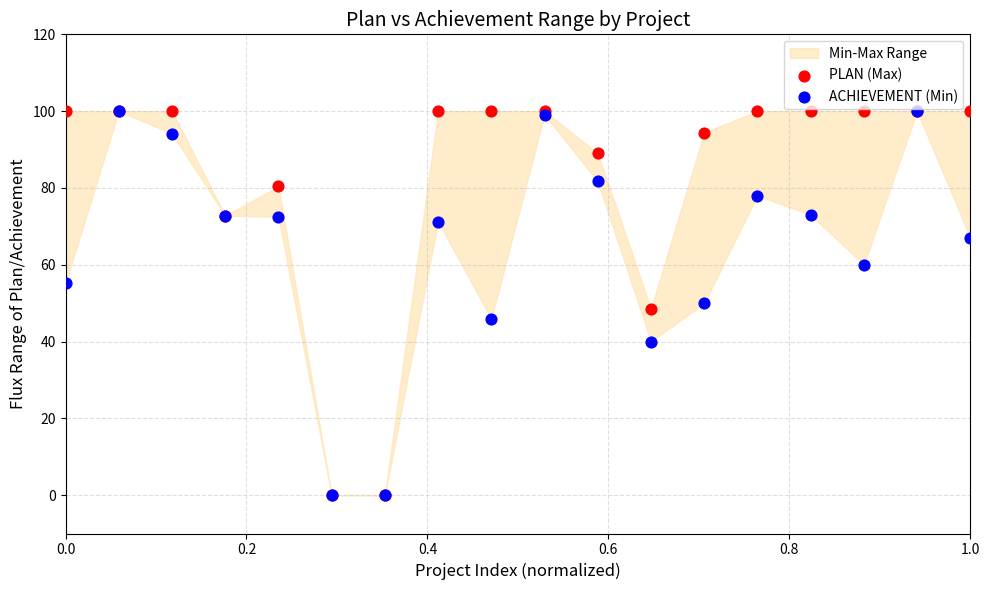

Which series reaches the maximum Y coordinate?

PLAN (Max)